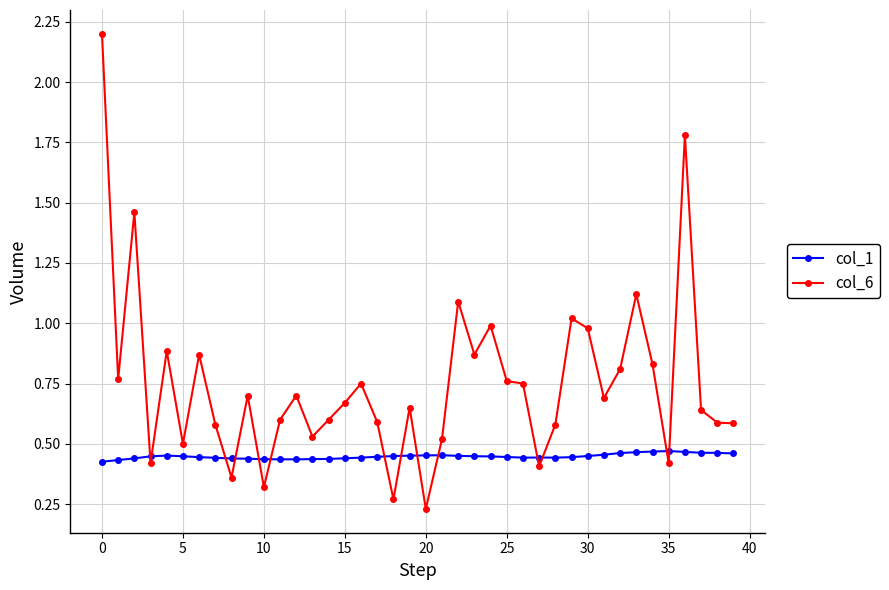

What is the sum of all col_6 values?

30.1